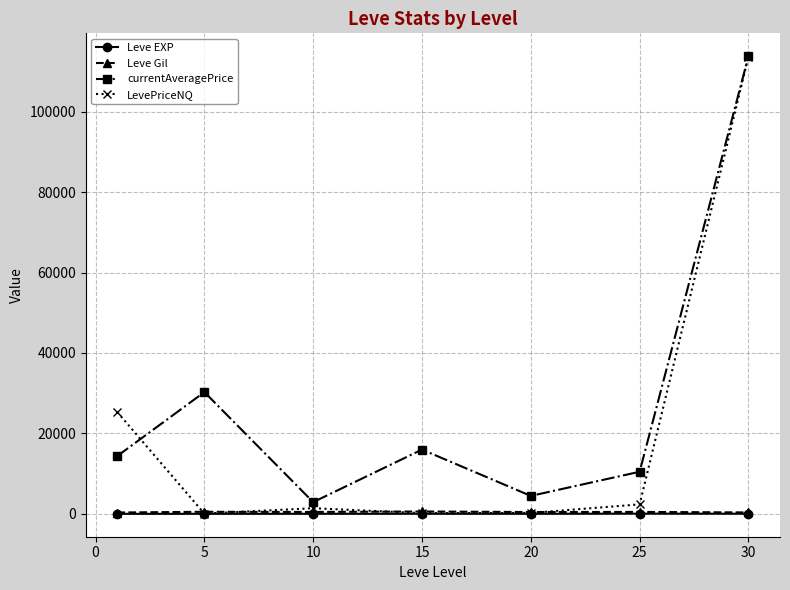

Which series has the largest range (max minus min)?

LevePriceNQ